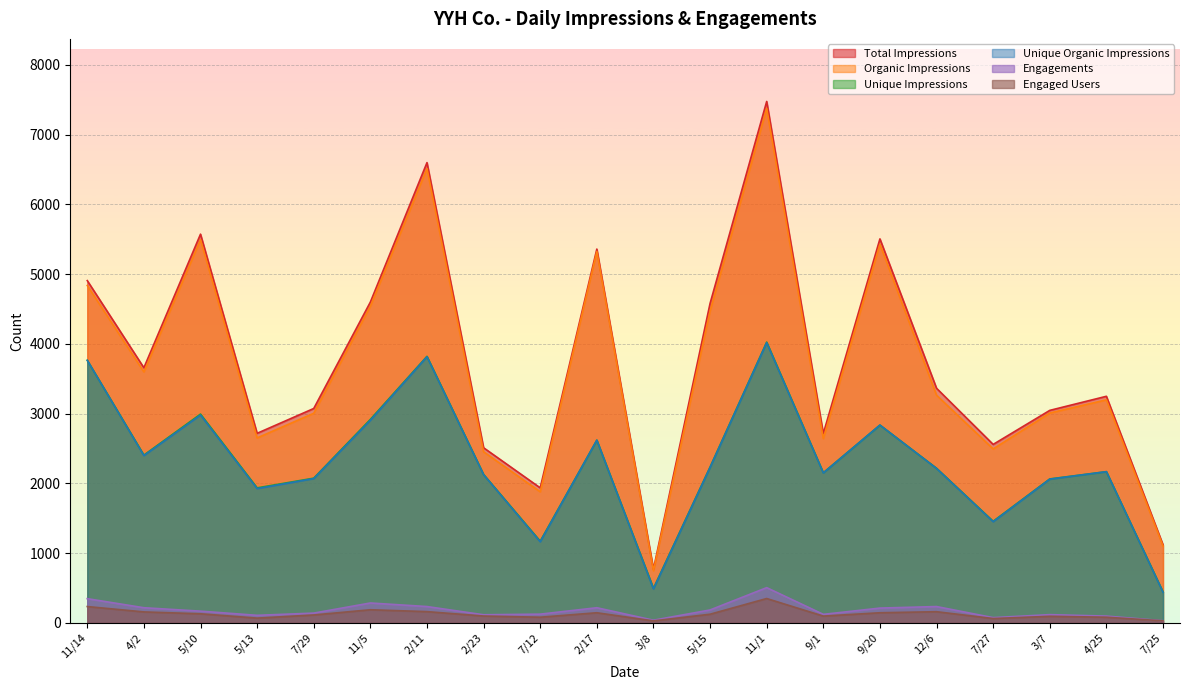

True or false: Unique Organic Impressions and Total Impressions cross at least once.

False